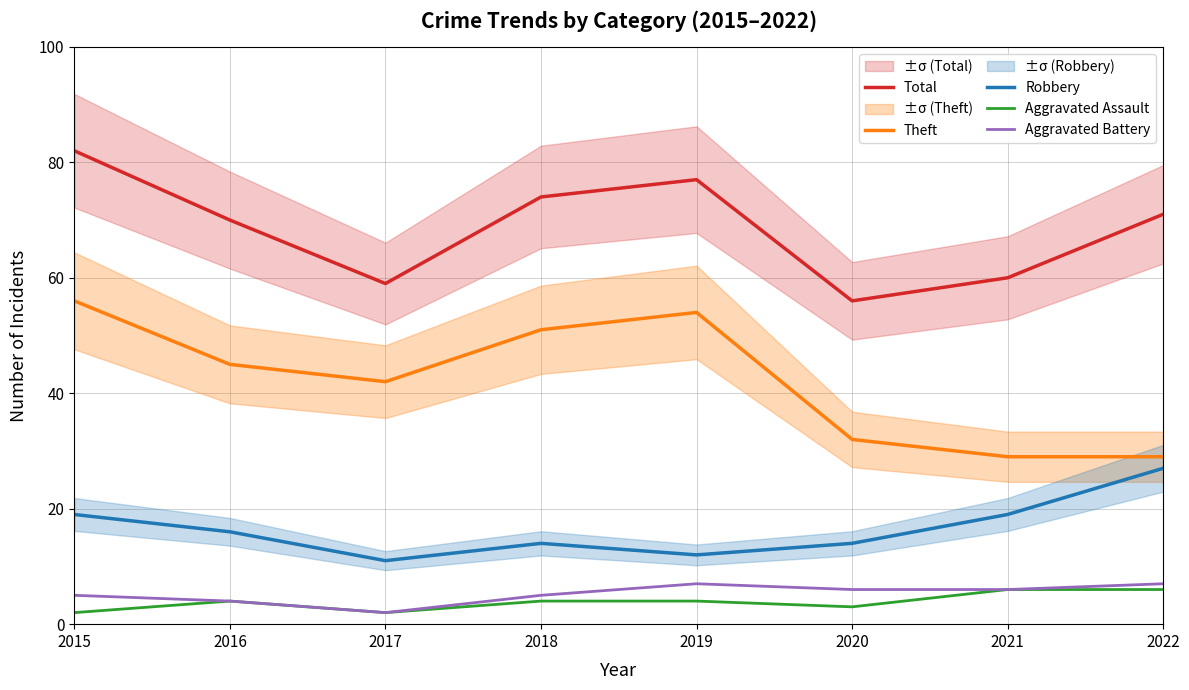

How many interior local peaks does the Total series have?

1